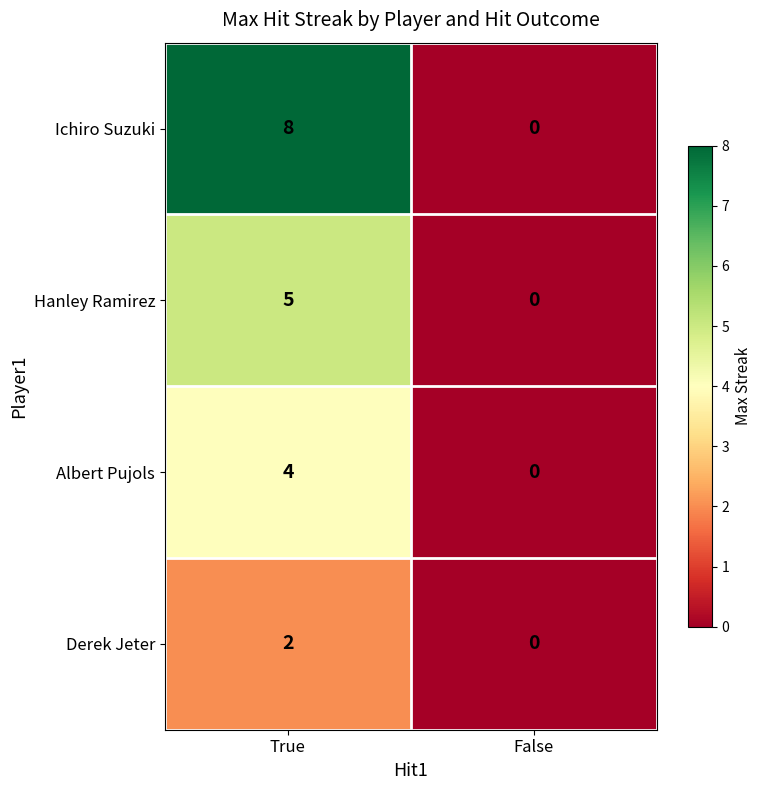

True or false: Hanley Ramirez has a value of 0 at False.

True